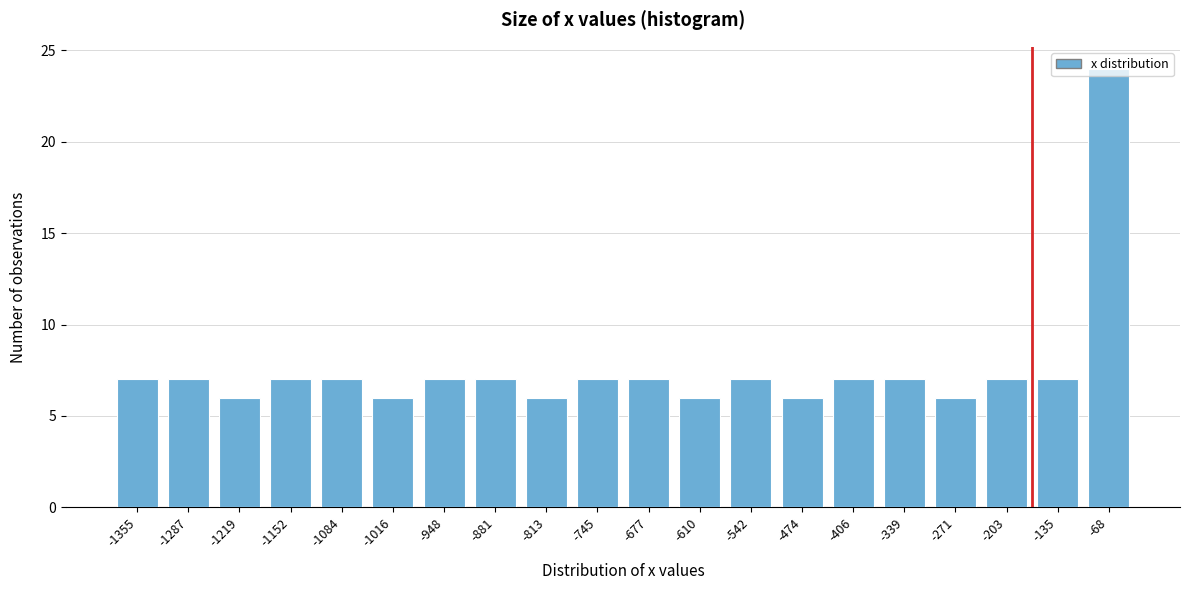

What is the maximum value shown in the chart?

24